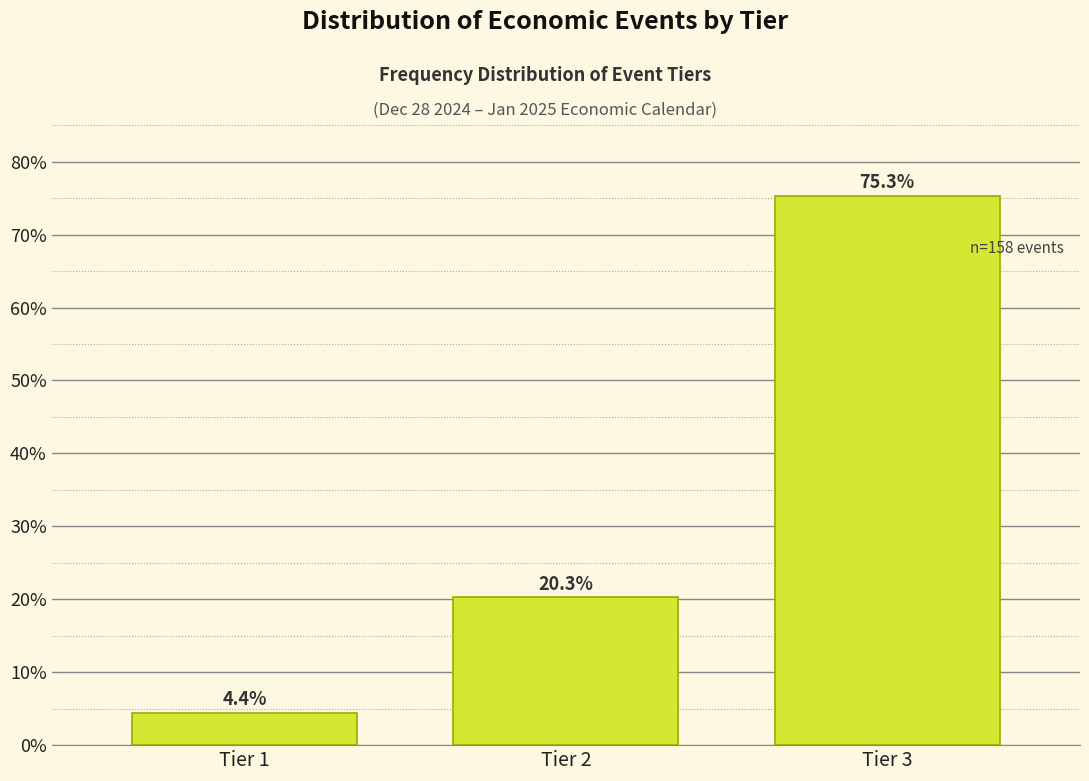

Reading left to right, what are all the values shown in this chart?

4.4	20.3	75.3